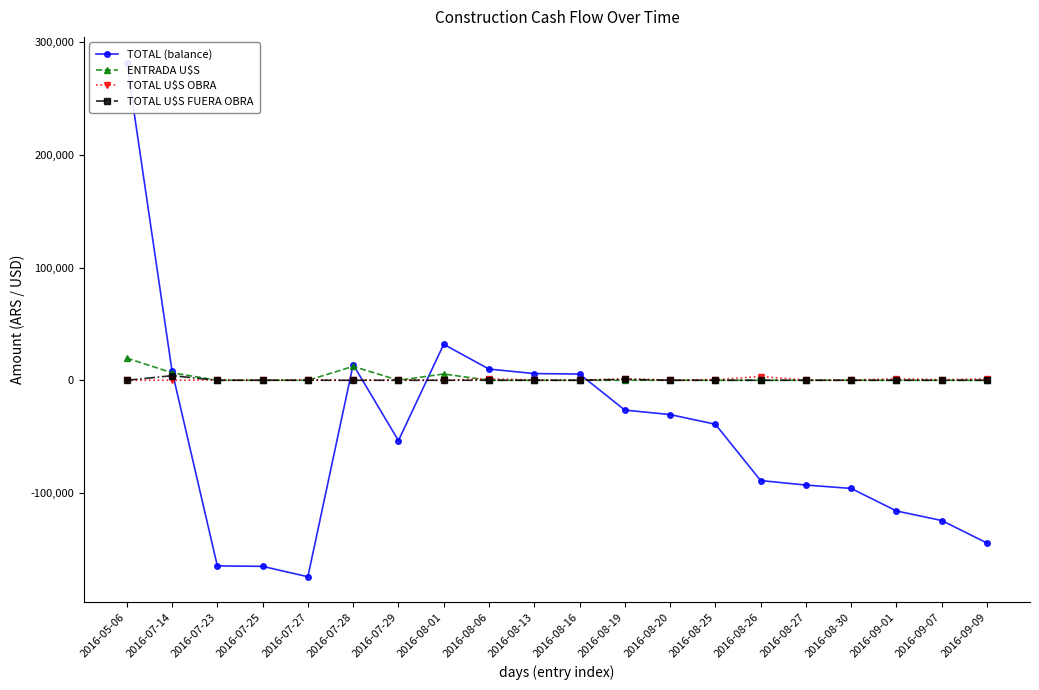

Is the value of TOTAL (balance) at 2016-09-09 greater than the value of TOTAL U$S FUERA OBRA at 2016-08-30?

No